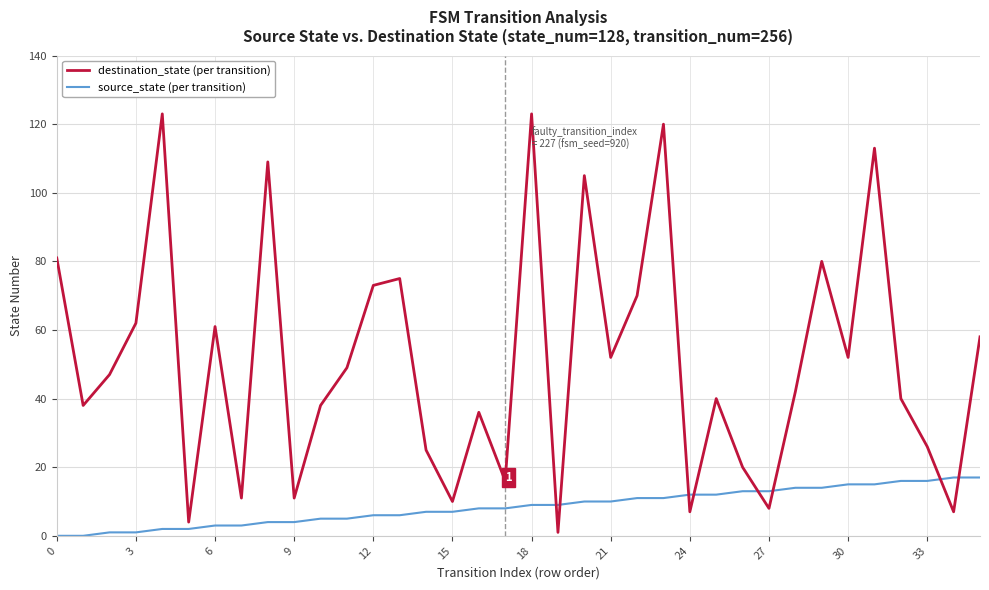

What is the difference between the second highest and minimum values in the source_state (per transition) series?

17